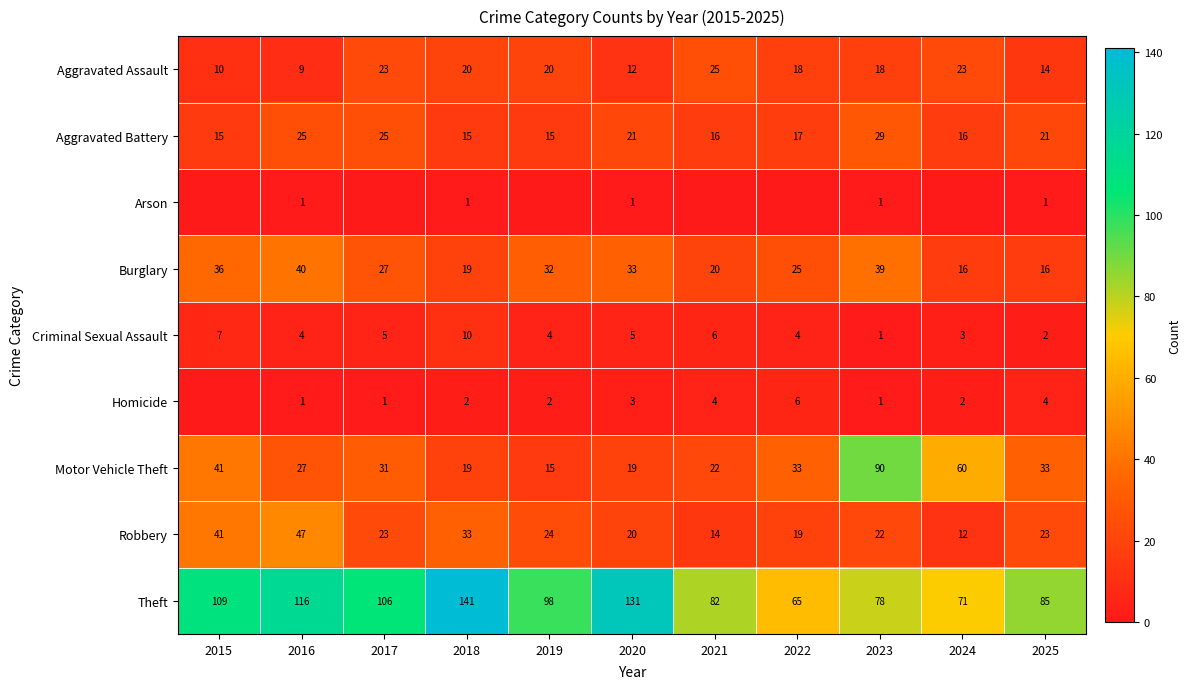

At how many categories does at least one series exceed 7?

11